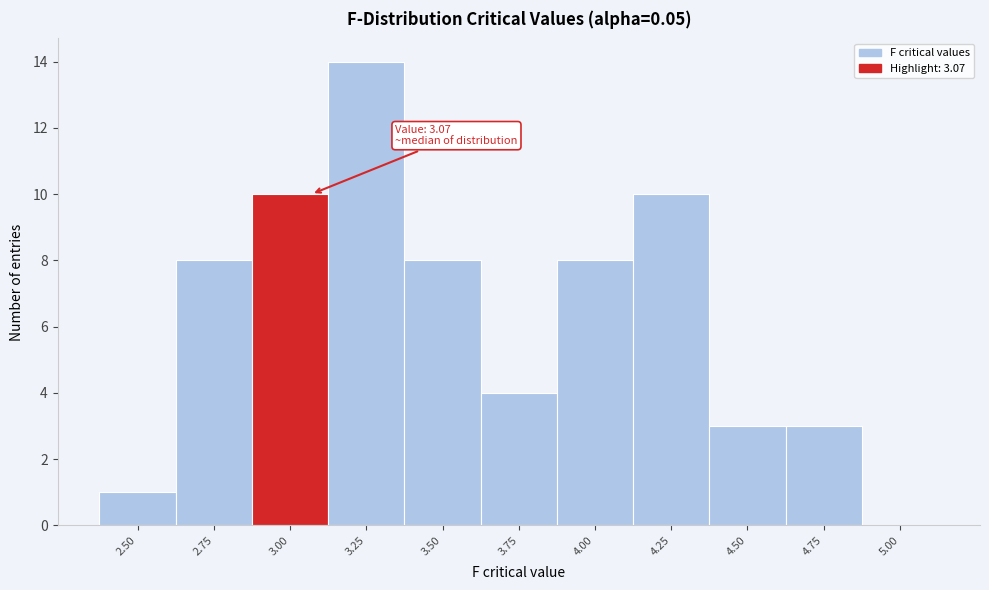

Reading right to left, list all the values displayed in this chart.

5.00=0	4.75=3	4.50=3	4.25=10	4.00=8	3.75=4	3.50=8	3.25=14	3.00=10	2.75=8	2.50=1